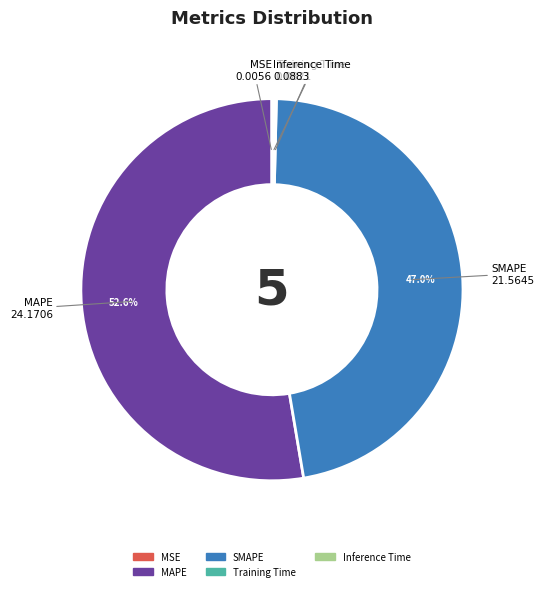

What percentage is NOT represented by MAPE?

47.4%